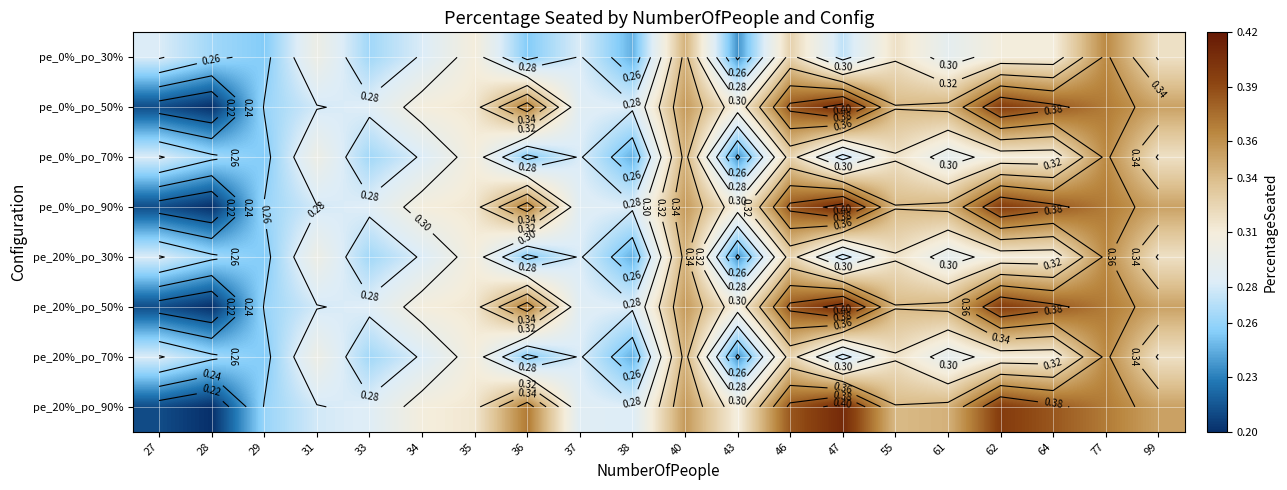

Is it true that pe_20%_po_70% equals 0.1 at 62?

False